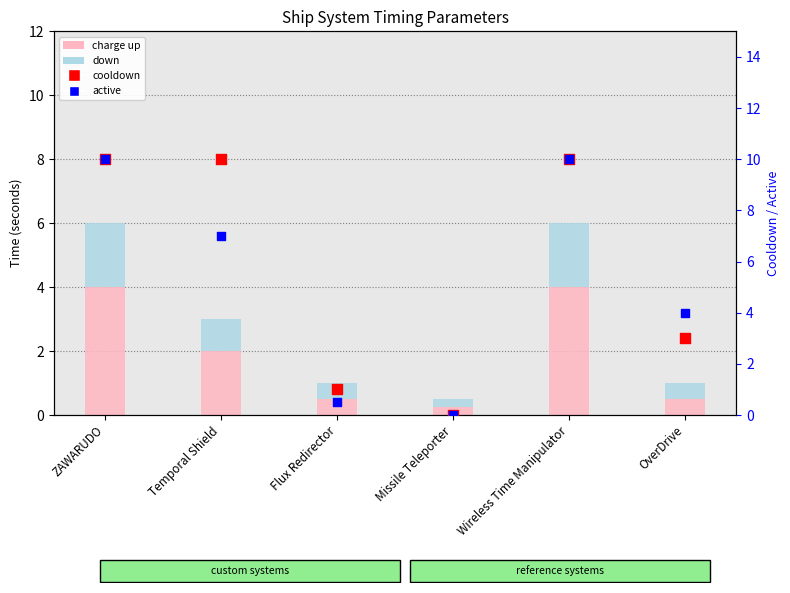

Which series reaches the maximum Y coordinate?

cooldown